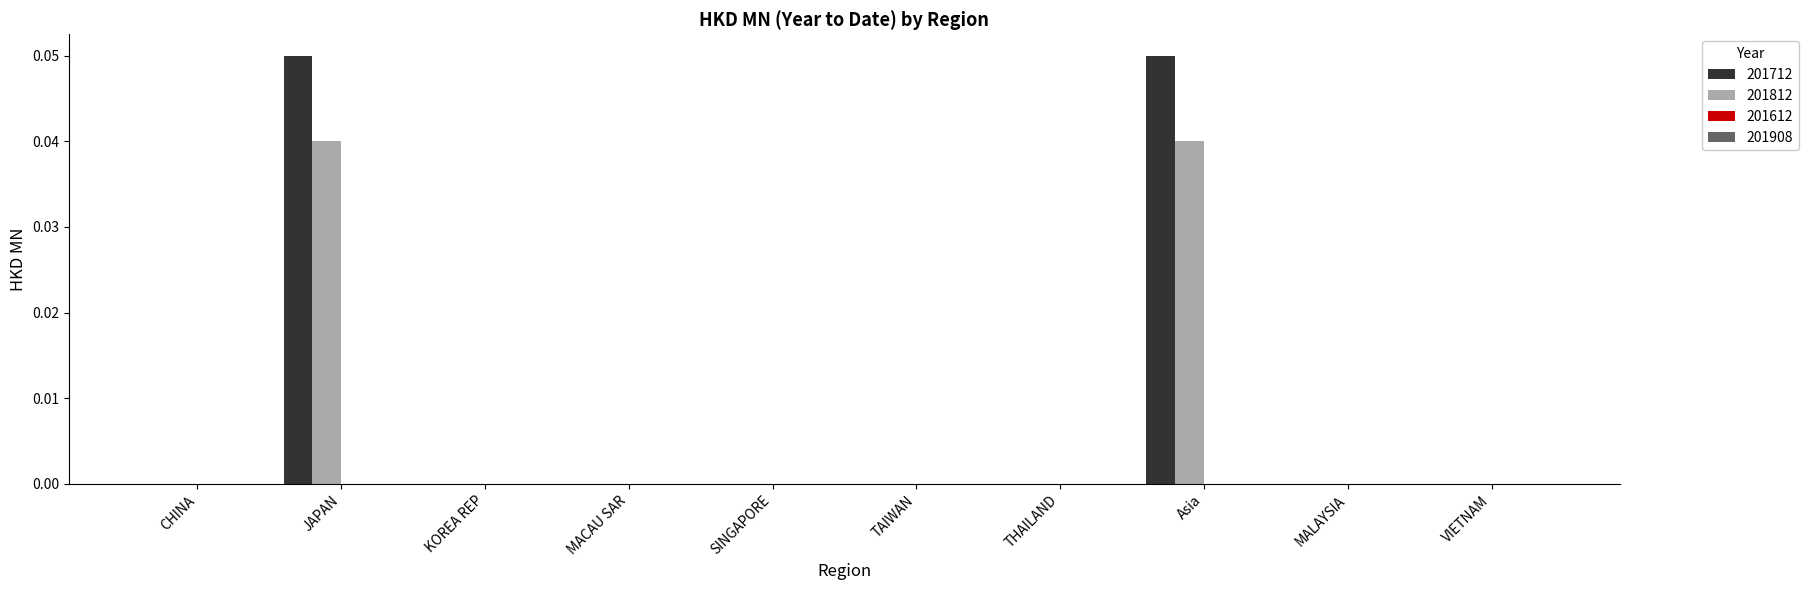

The 201812 series shows 0.0 at KOREA REP. True or false?

True